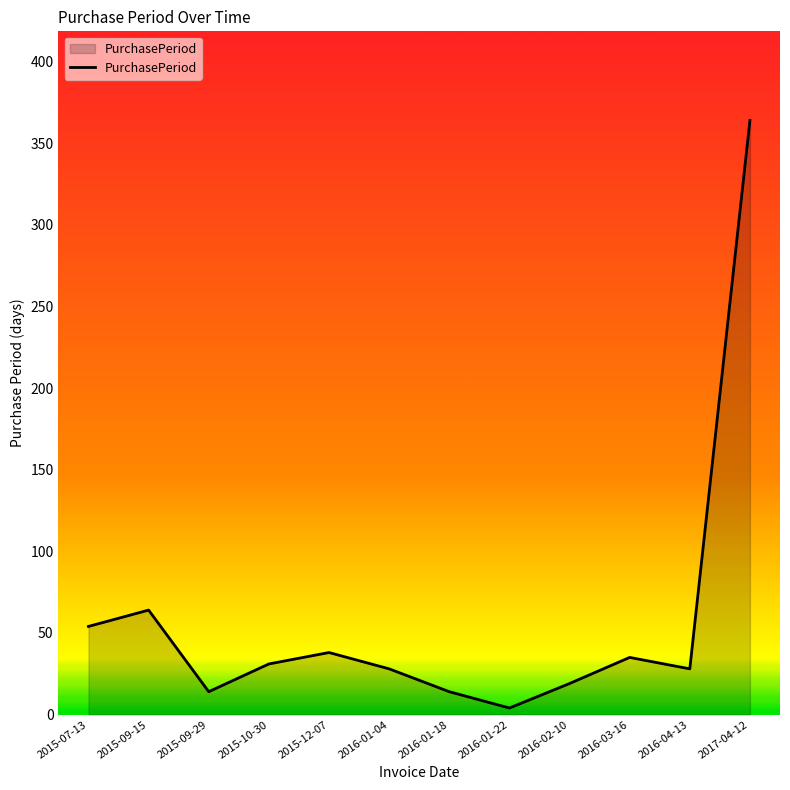

Reading left to right, list all the values displayed in this chart.

54	64	14	31	38	28	14	4	19	35	28	364